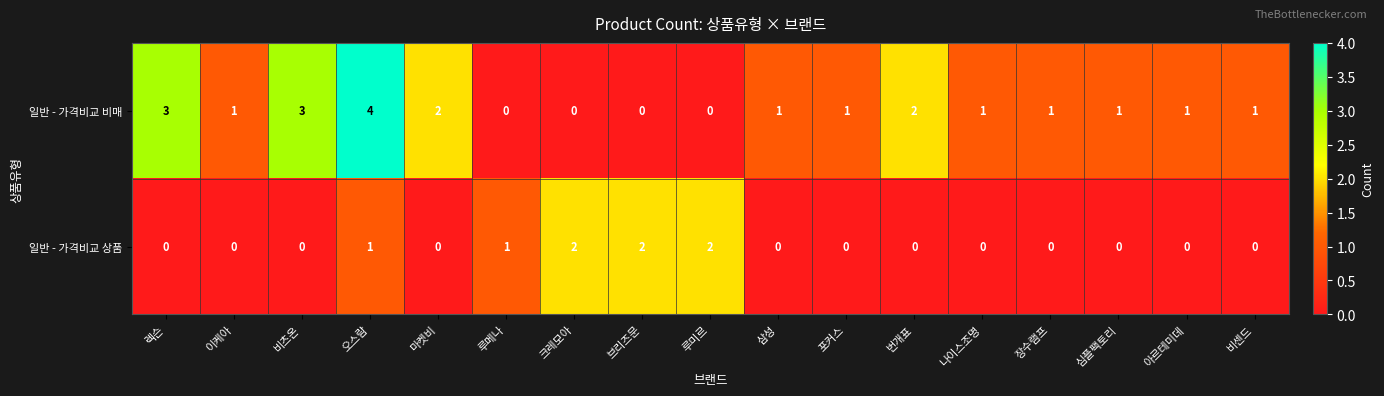

At which label does 일반 - 가격비교 비매 first exceed 1?

렉슨